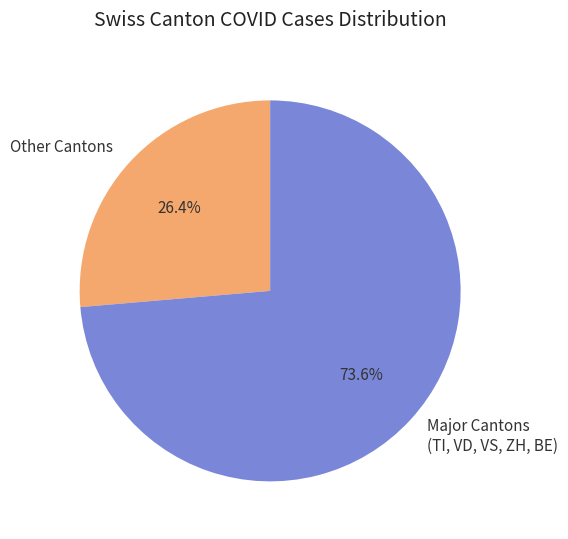

To the nearest percent, what is the average slice percentage?

50%